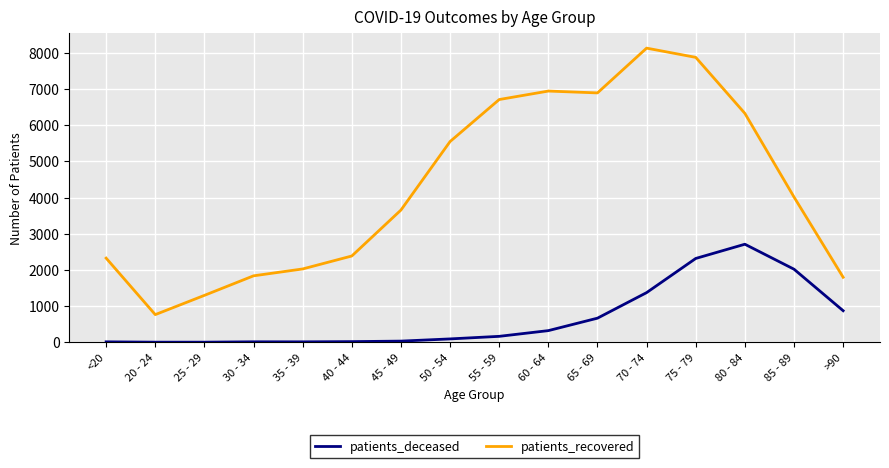

True or false: patients_recovered and patients_deceased intersect in this chart.

False